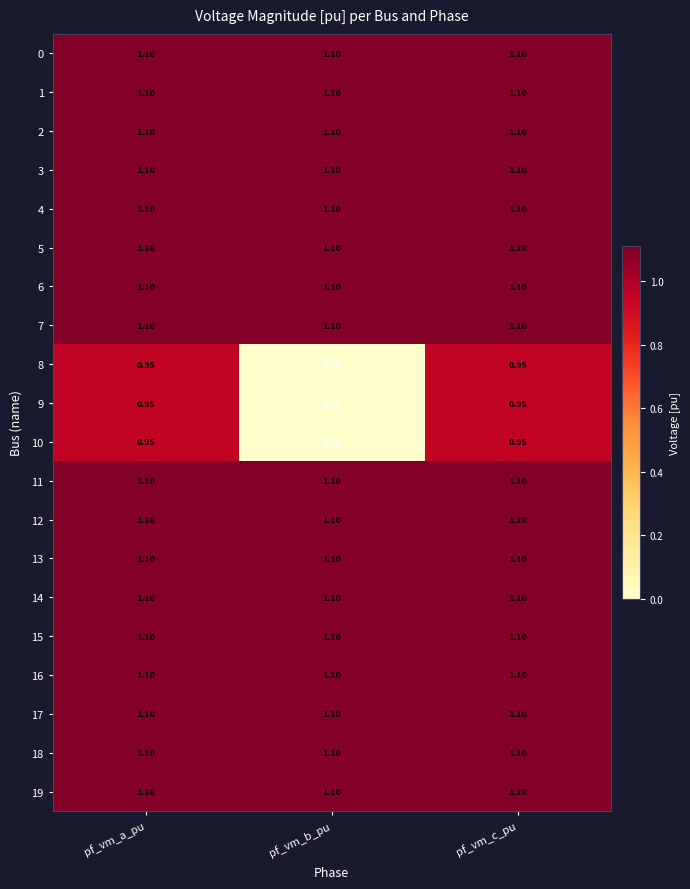

Which label corresponds to the smallest value in the chart?

pf_vm_b_pu